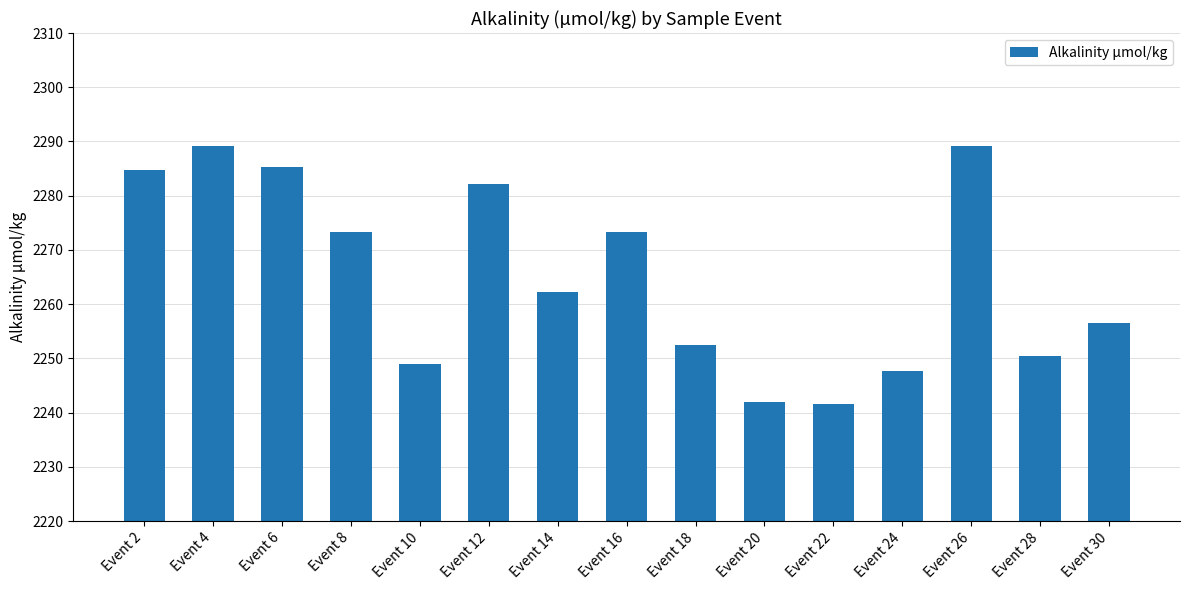

Between Event 18 and Event 28, which is larger?

Event 18